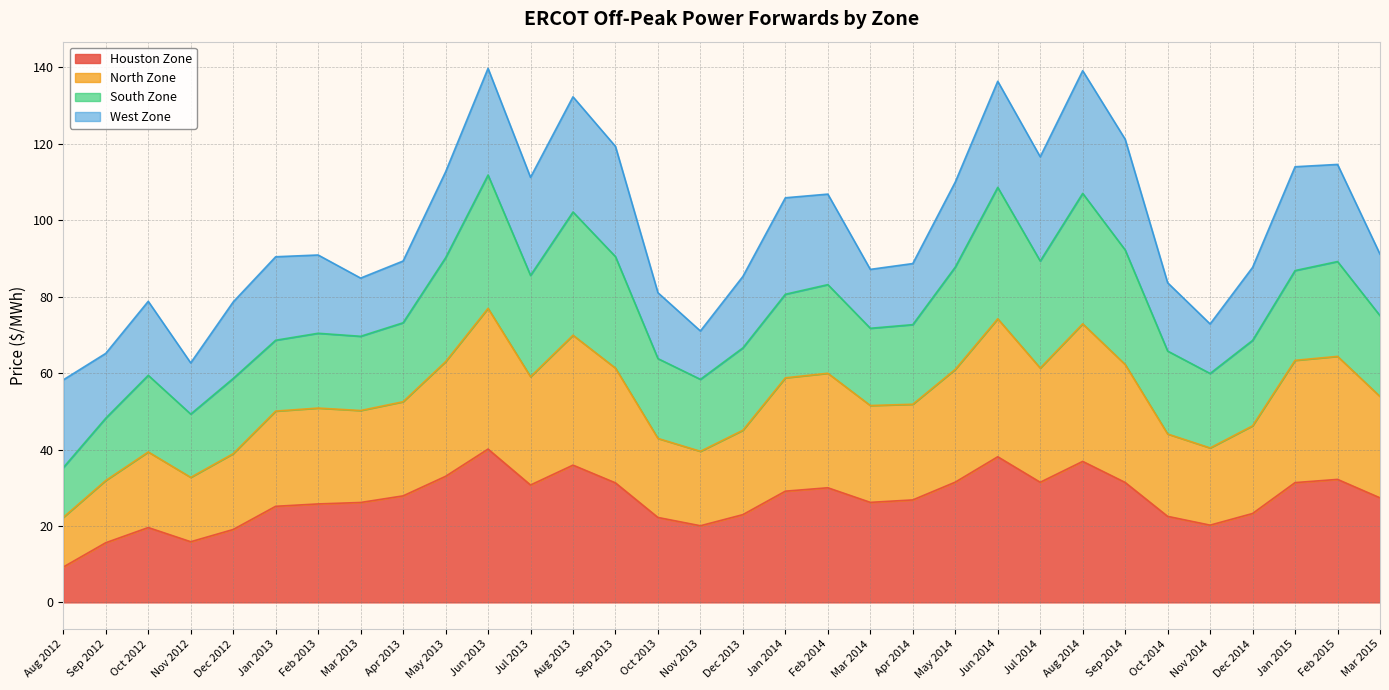

In Houston Zone, how many points are higher than both neighbors (excluding endpoints)?

7